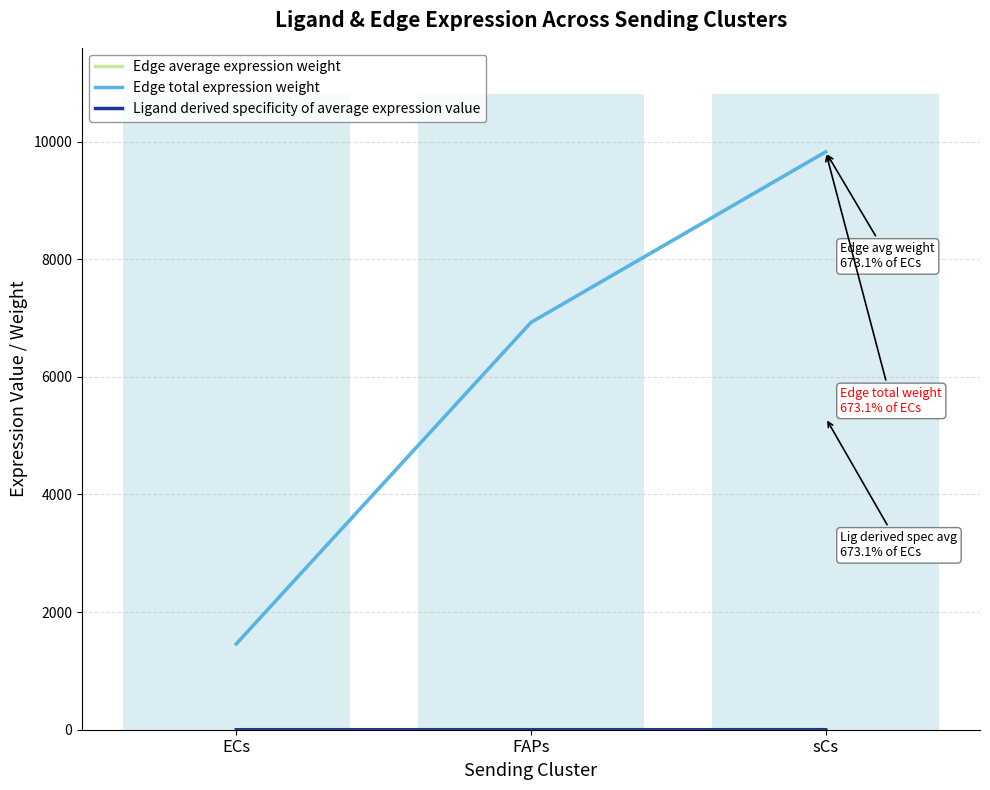

The value of Edge average expression weight at FAPs is 2287.1. True or false?

False